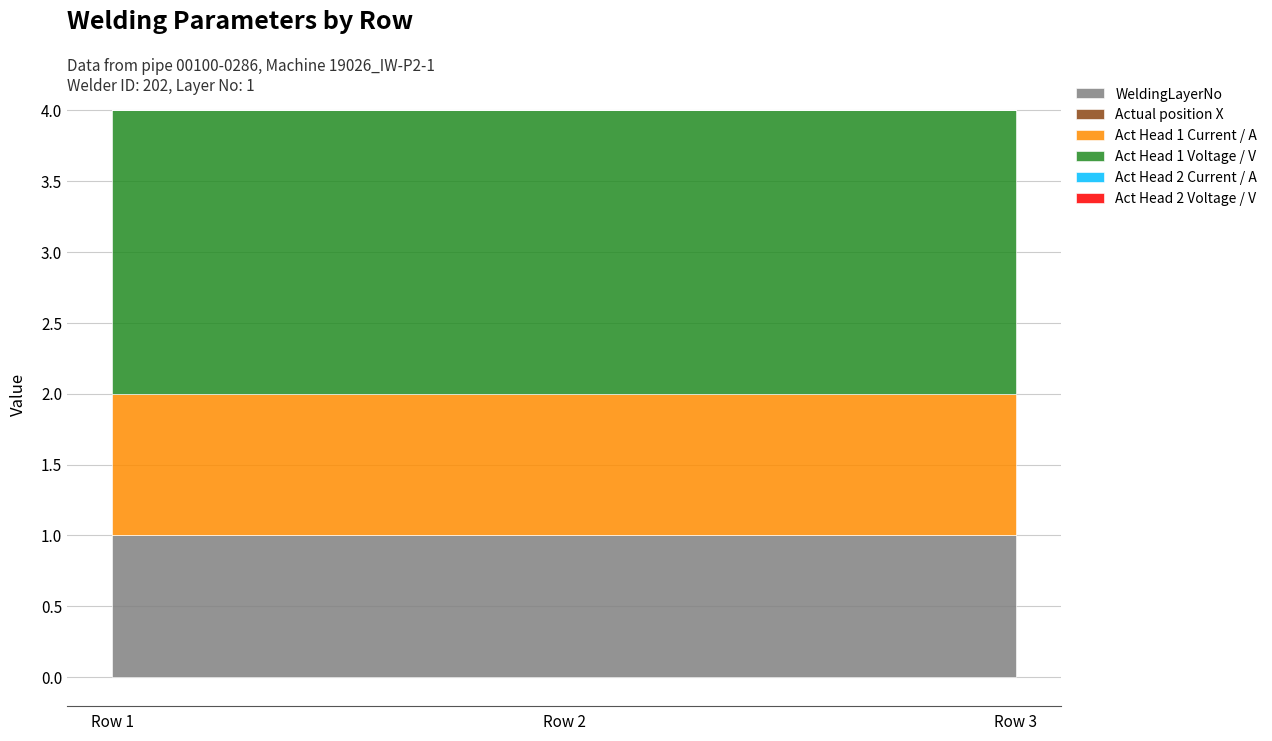

Which label corresponds to the smallest value in the chart?

Row 1